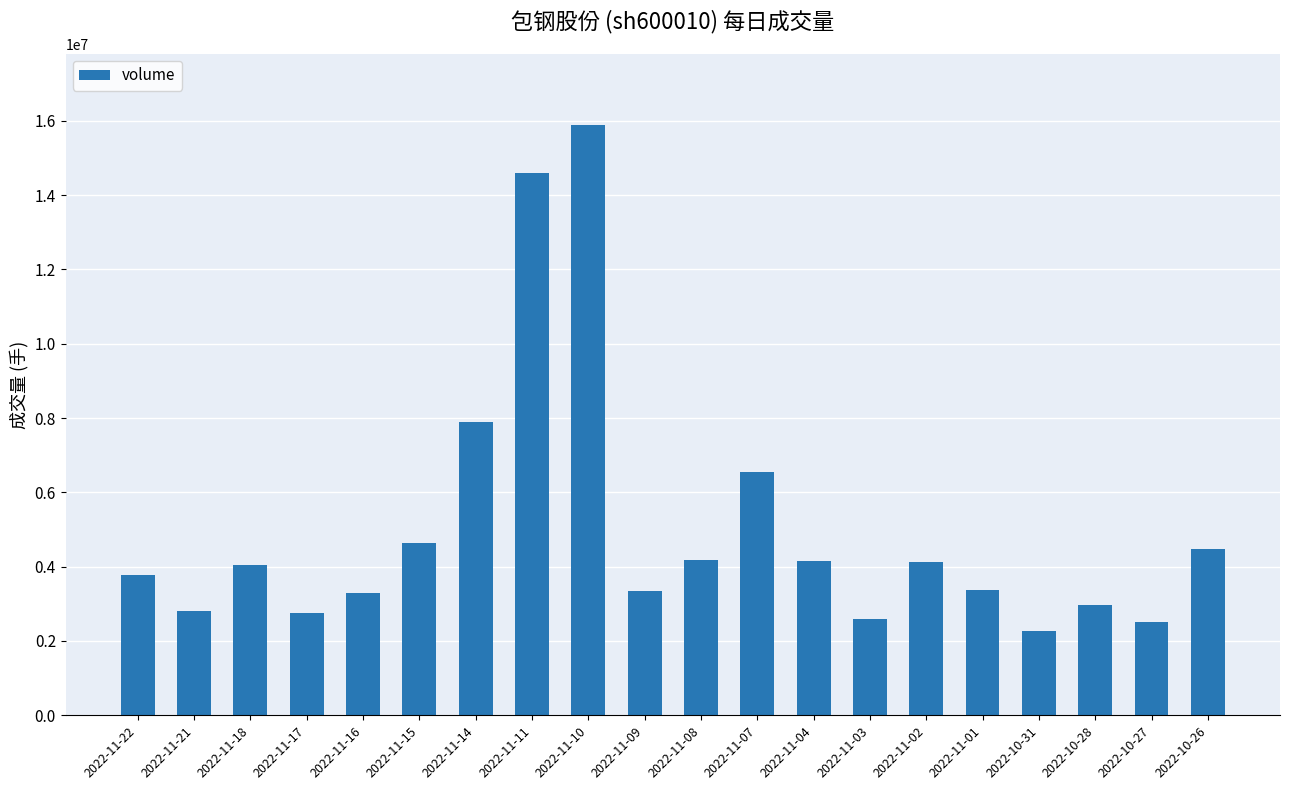

What is the greatest value displayed?

15896763